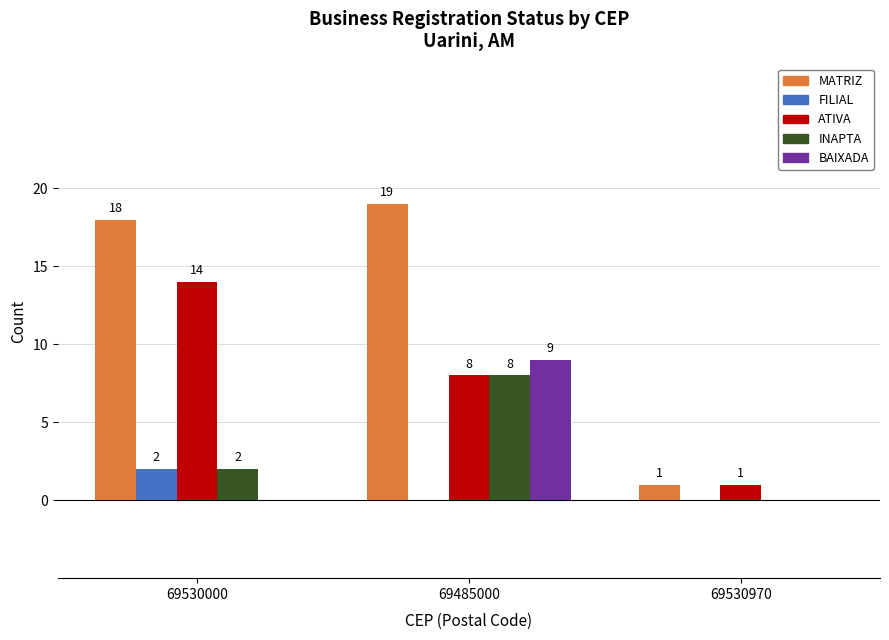

Is the value of INAPTA at 69485000 greater than the value of MATRIZ at 69530970?

Yes